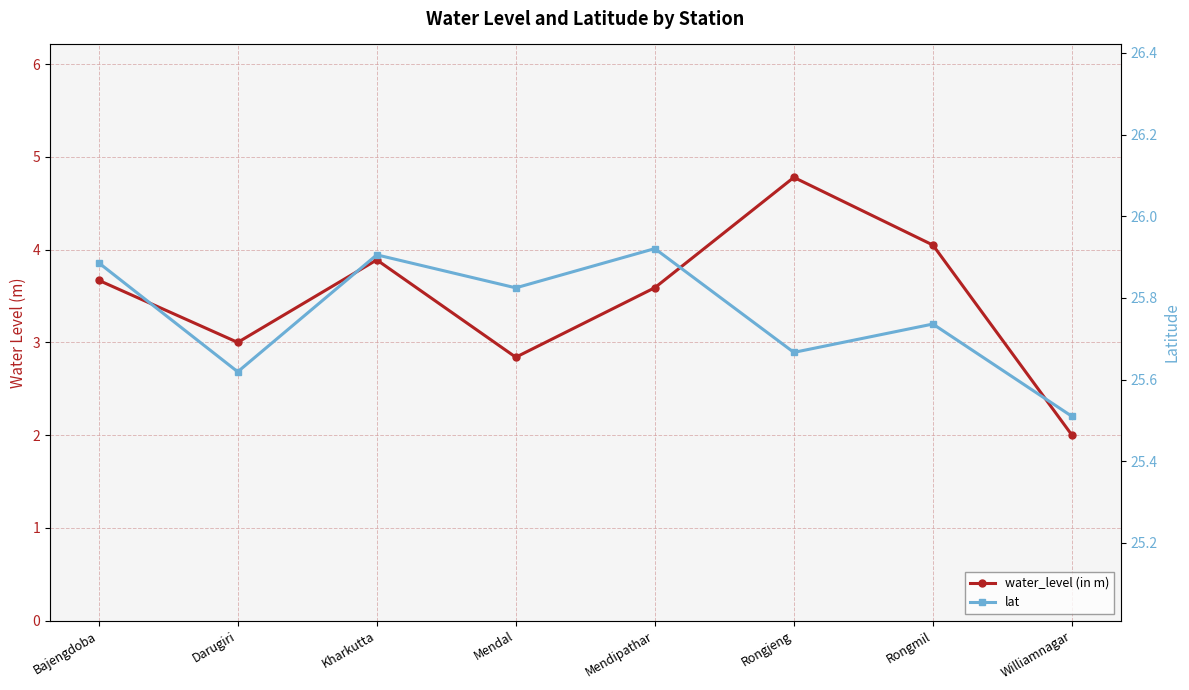

What is the difference between the second highest and second lowest values in the water_level (in m) series?

1.2